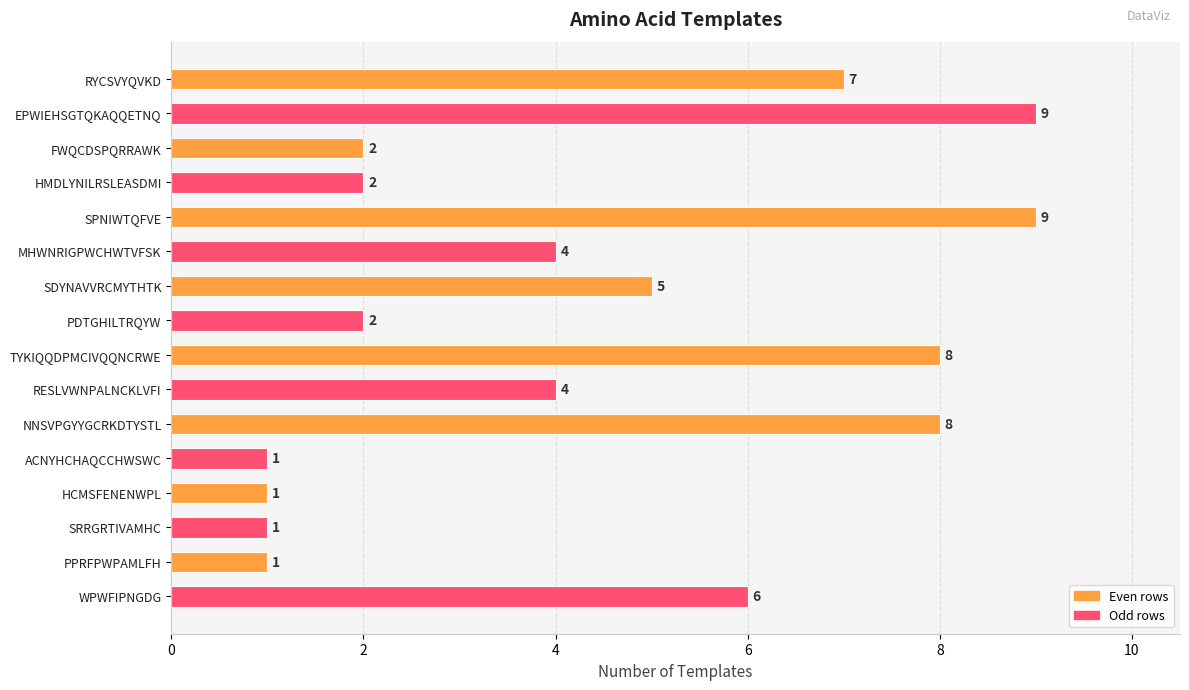

What is the minimum value shown in the chart?

1